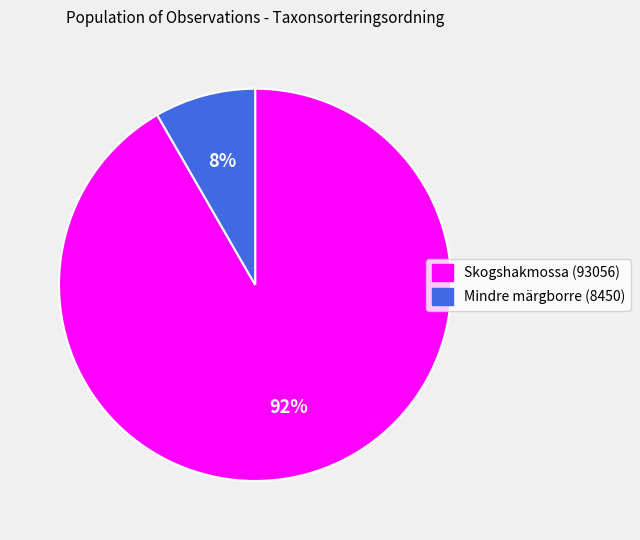

To the nearest percent, what is the average slice percentage?

50%